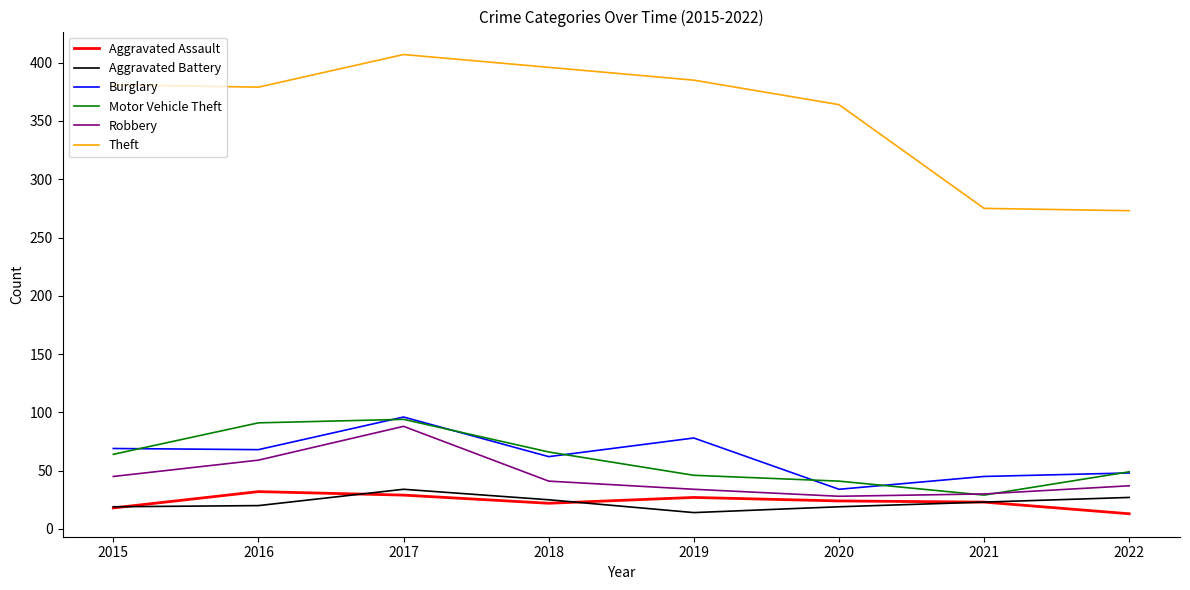

At which label does Aggravated Assault first exceed 24?

2016